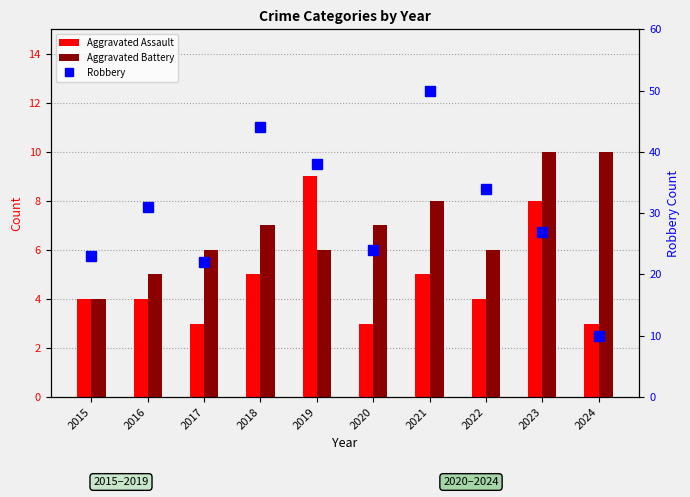

What is the difference between the Robbery values at 2015 and 2017?

1